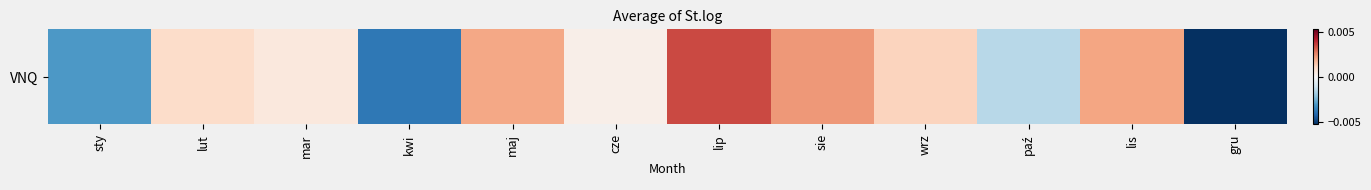

How many categories are shown in the chart?

12